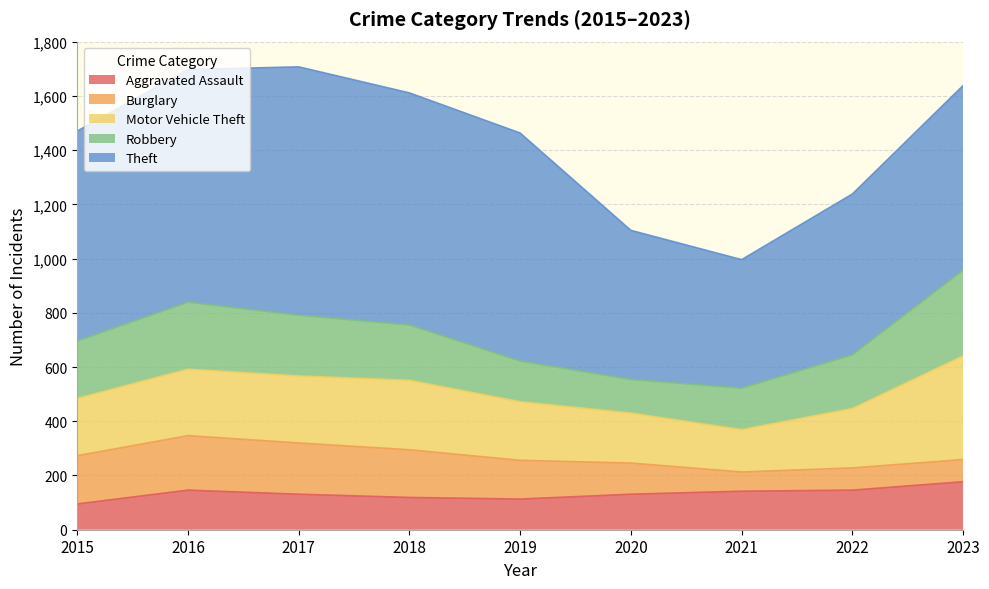

How many data points in Burglary are less than 143?

4